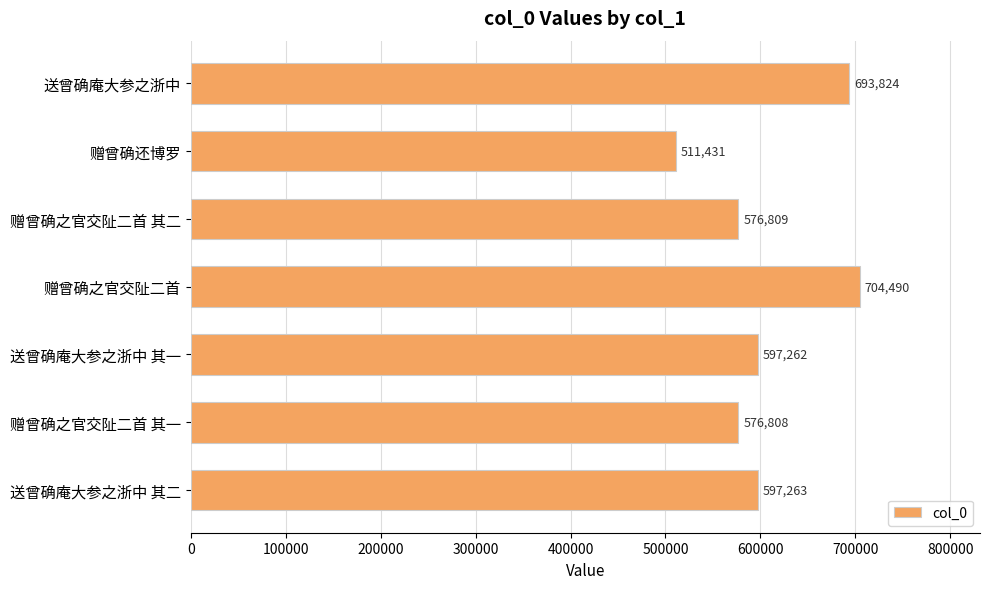

Reading top to bottom, list all the values displayed in this chart.

693824	511431	576809	704490	597262	576808	597263